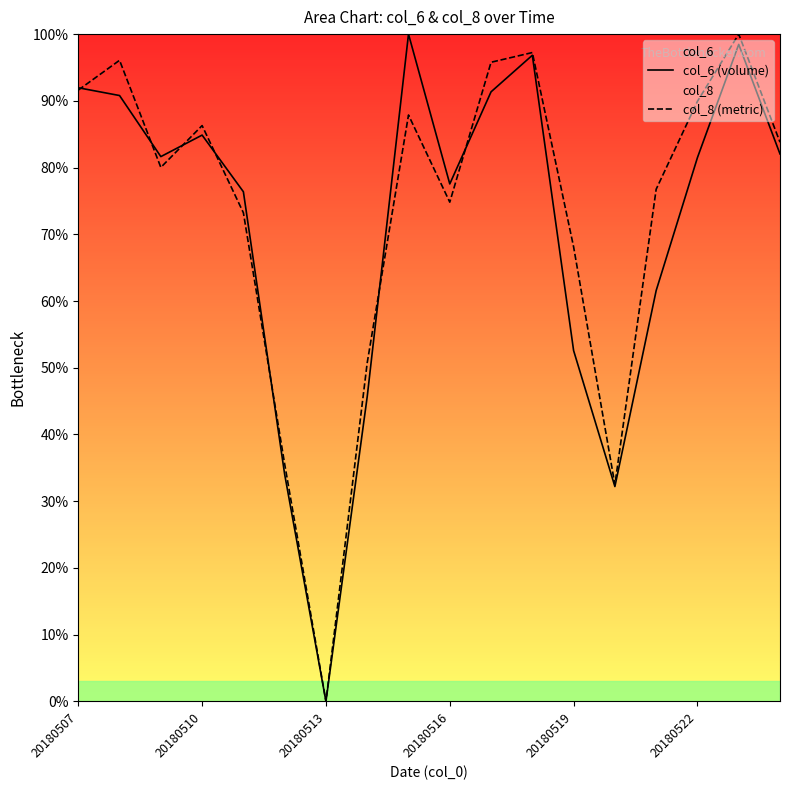

Which series ends up on top after the final intersection of col_8 (metric) and col_6 (volume)?

col_8 (metric)